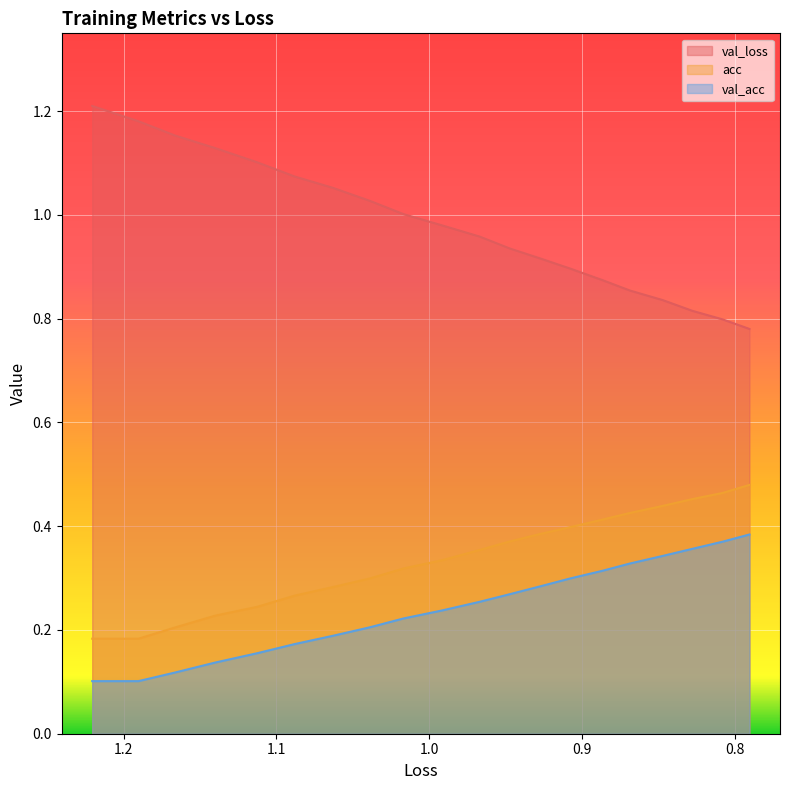

Rank the series by their maximum value, from lowest to highest.

val_acc, acc, val_loss